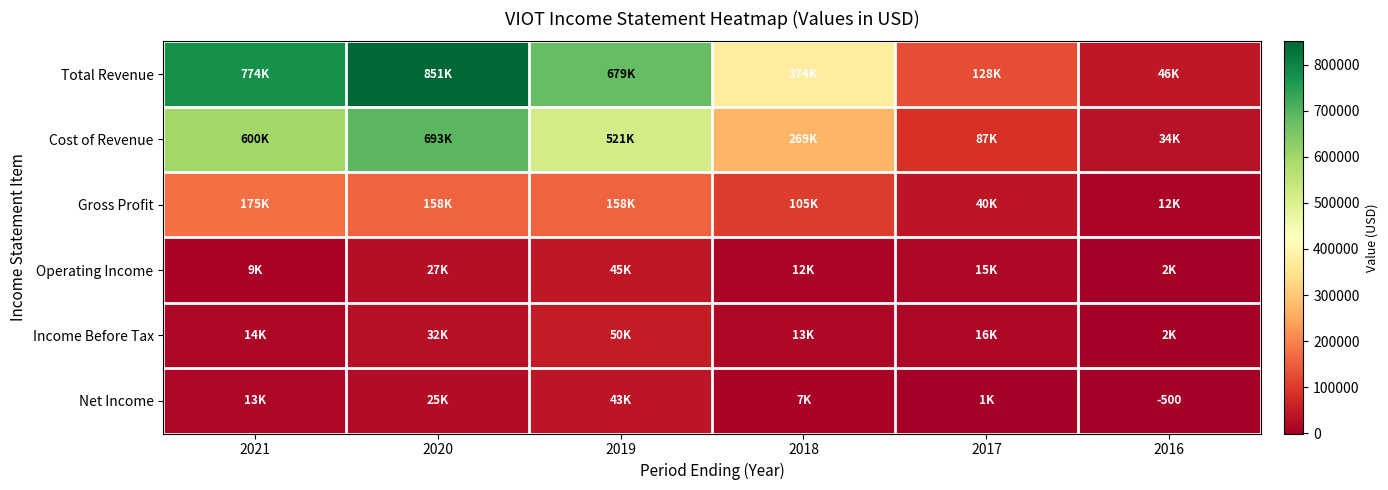

What is the sum of the Total Revenue values at 2021 and 2017?

902000